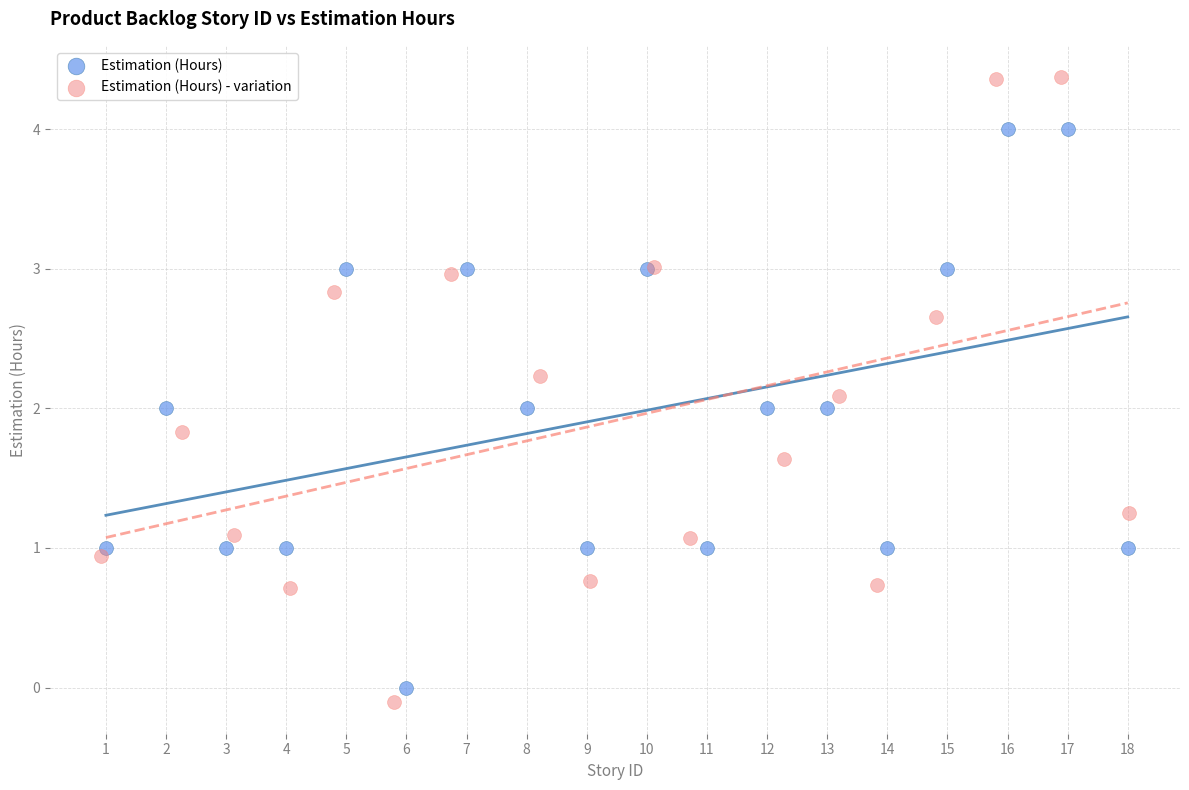

Which series has the largest Y range (max minus min)?

Estimation (Hours) - variation